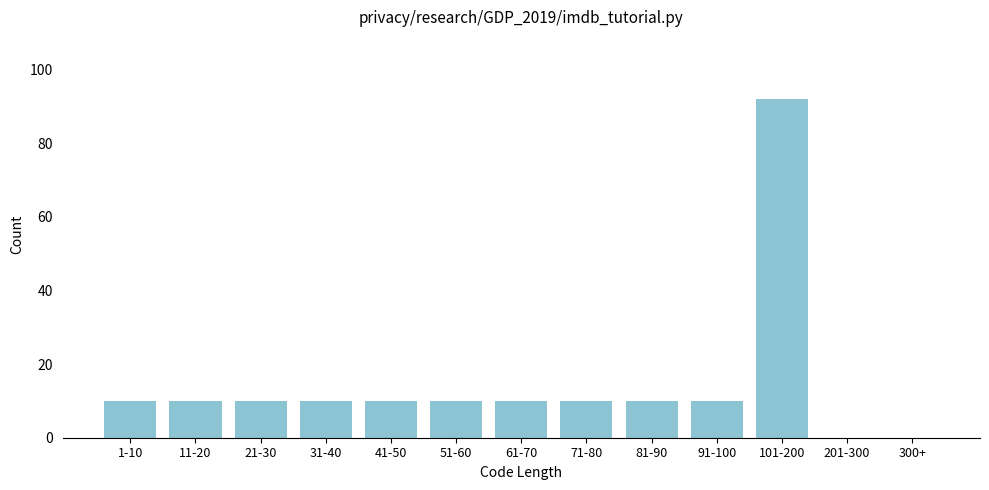

Reading left to right, transcribe all the data shown in this chart.

1-10=10	11-20=10	21-30=10	31-40=10	41-50=10	51-60=10	61-70=10	71-80=10	81-90=10	91-100=10	101-200=92	201-300=0	300+=0